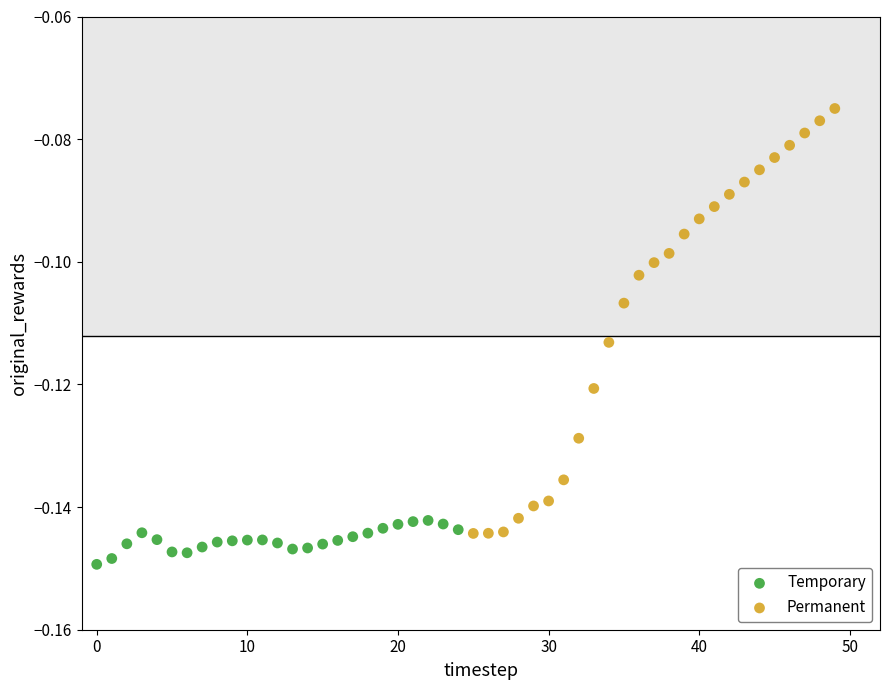

Which series contains the lowest Y value?

Temporary